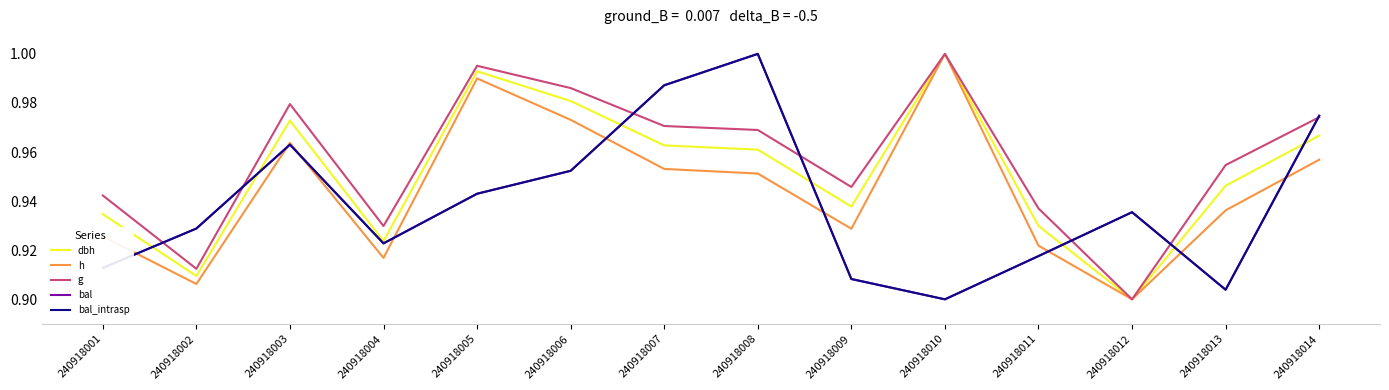

In bal, how many points are higher than both neighbors (excluding endpoints)?

3